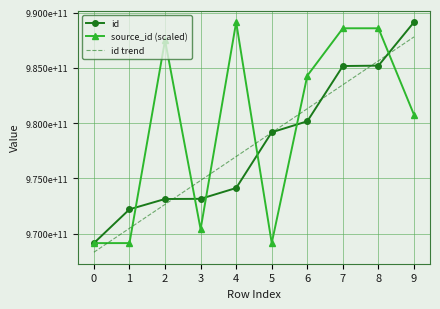

How many interior local peaks does the source_id (scaled) series have?

2